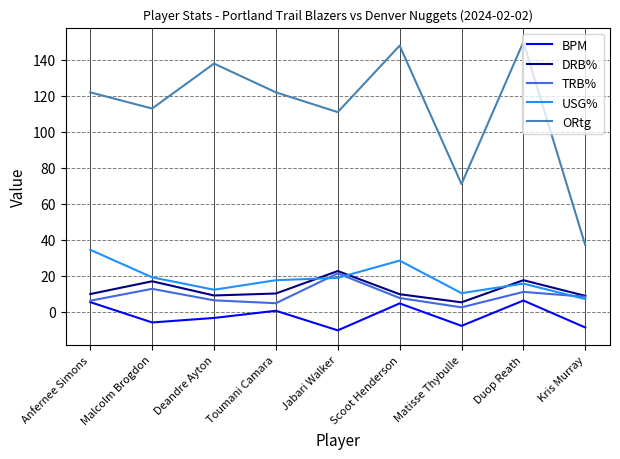

True or false: ORtg and BPM cross at least once.

False